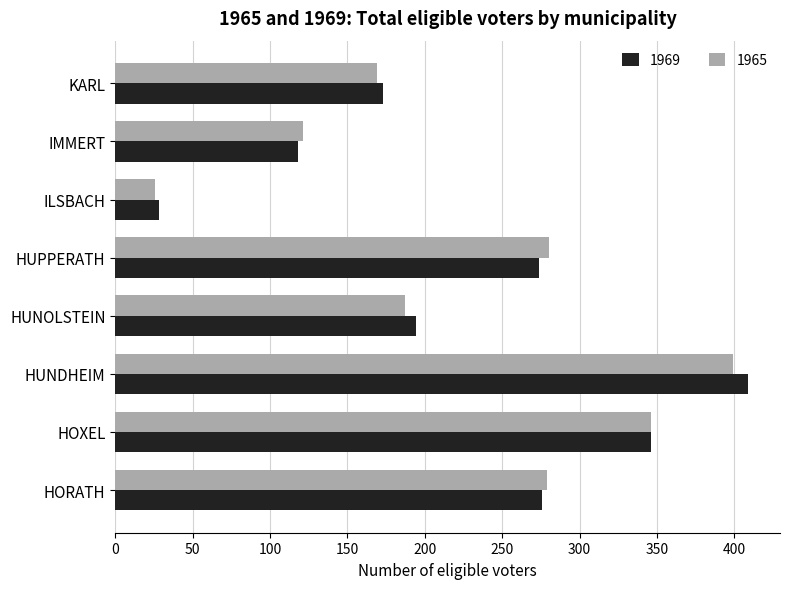

Which series changed the most between HORATH and HUNDHEIM?

1969